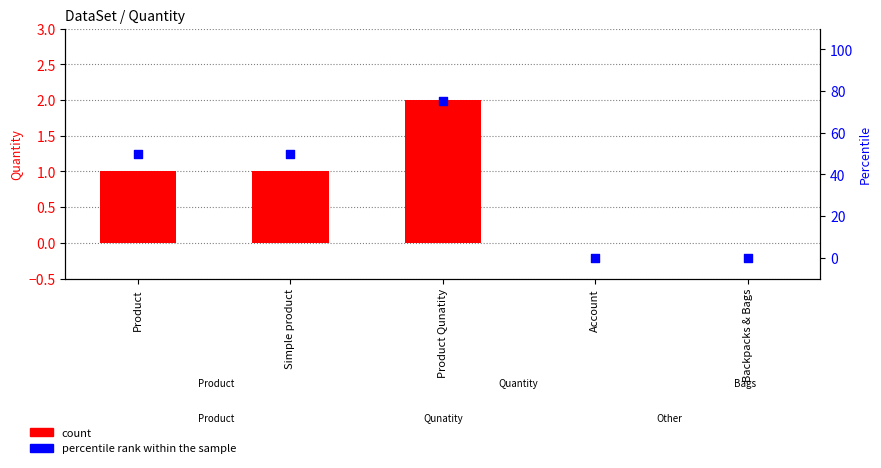

Which series has the largest total across all categories?

percentile rank within the sample